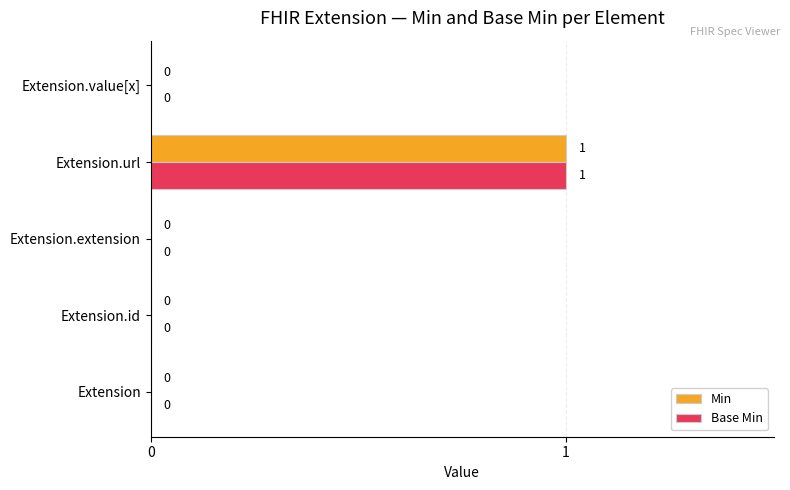

Is it true that Min equals 1 at Extension.extension?

False